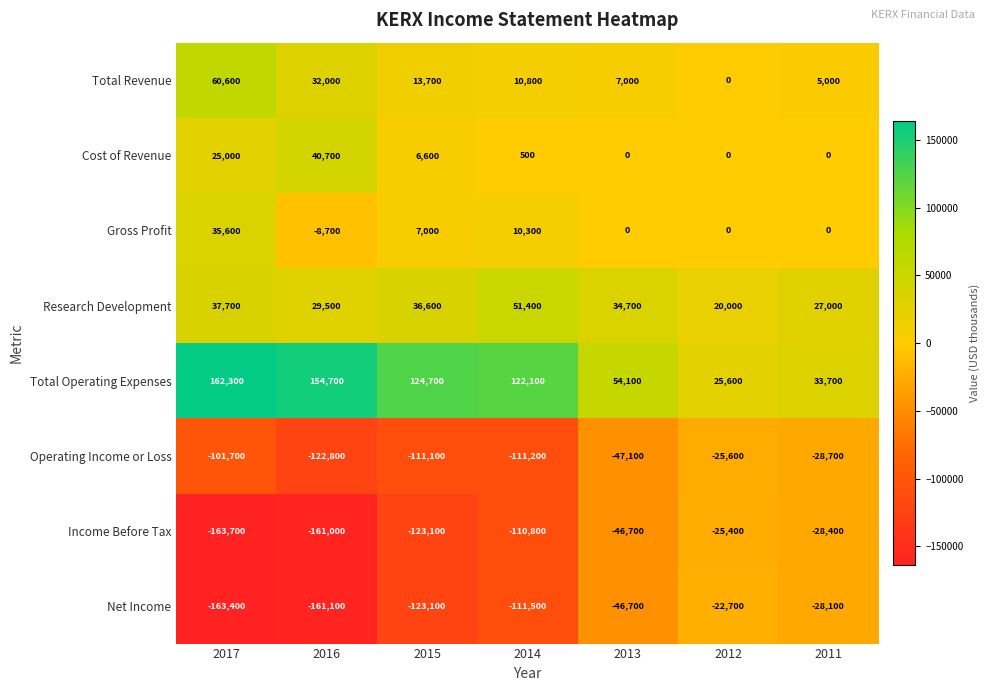

Which series changed the most between 2016 and 2013?

Net Income